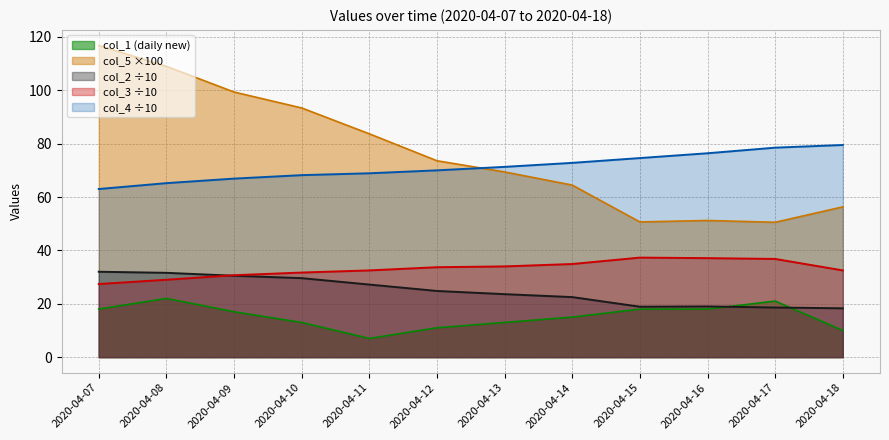

Does the chart have visible grid lines?

Yes